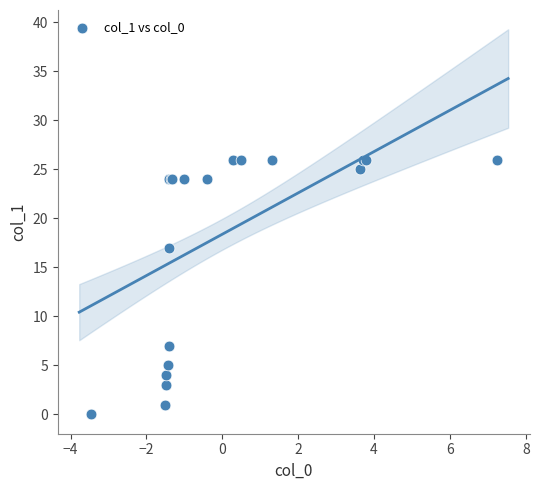

What Y value in the scatter plot is closest to 13?

17